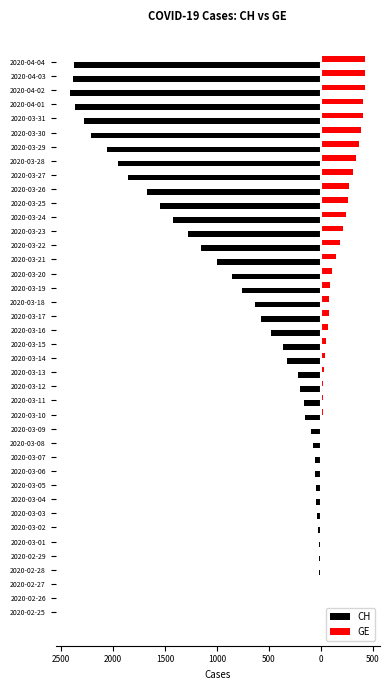

Which series has the widest spread of values?

CH